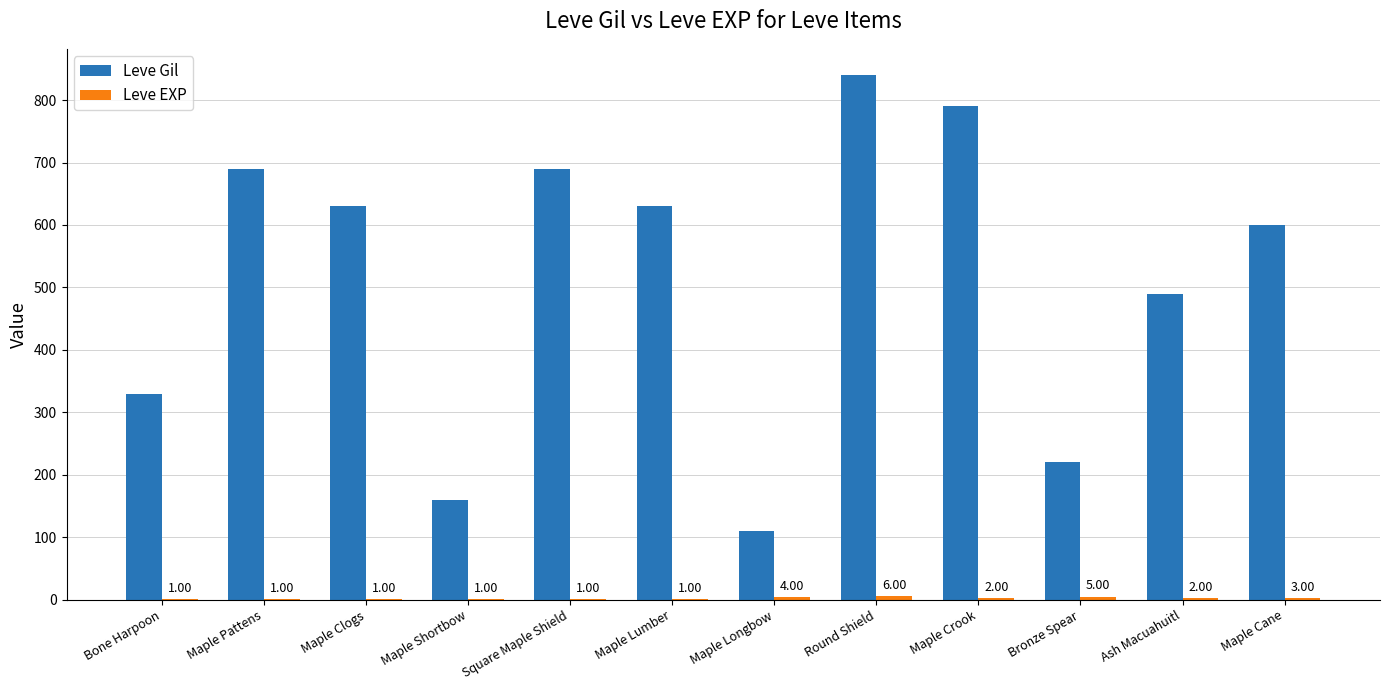

How many categories are shown in the chart?

12